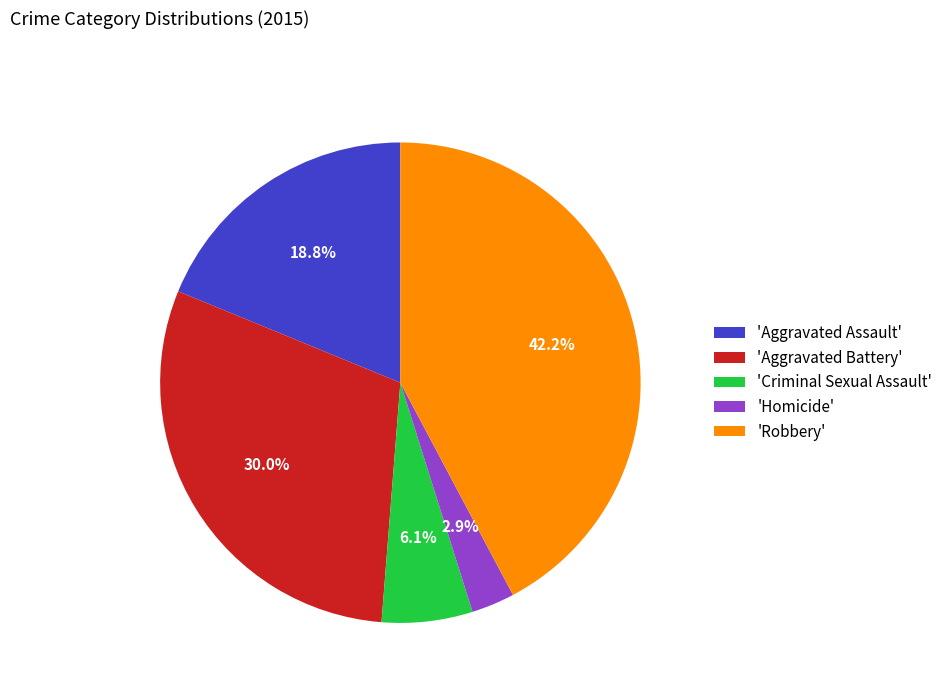

Rank the categories by value from highest to lowest.

'Robbery', 'Aggravated Battery', 'Aggravated Assault', 'Criminal Sexual Assault', 'Homicide'